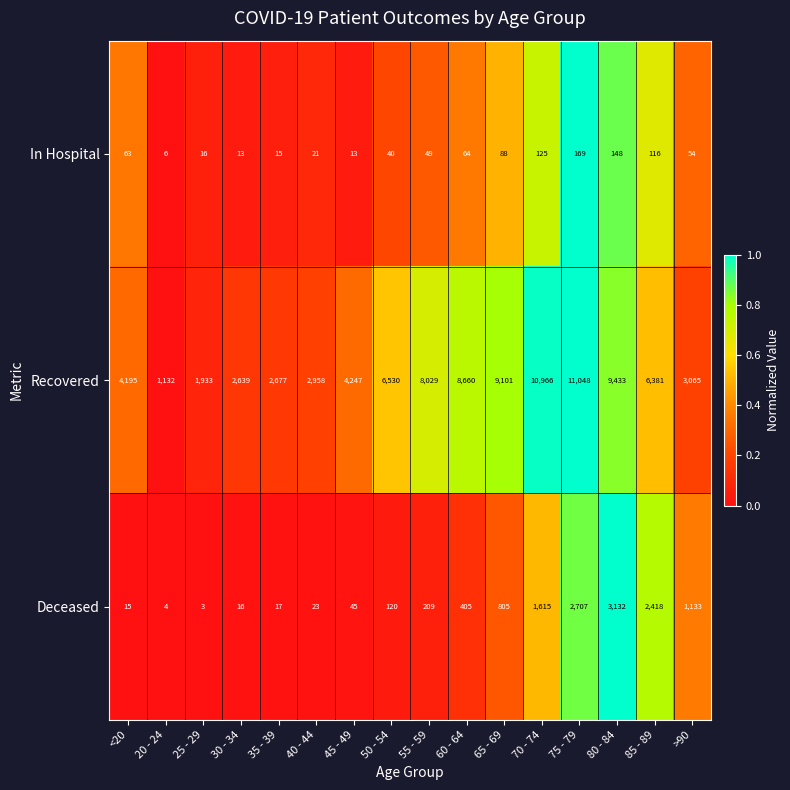

Which series has the largest total across all categories?

Recovered